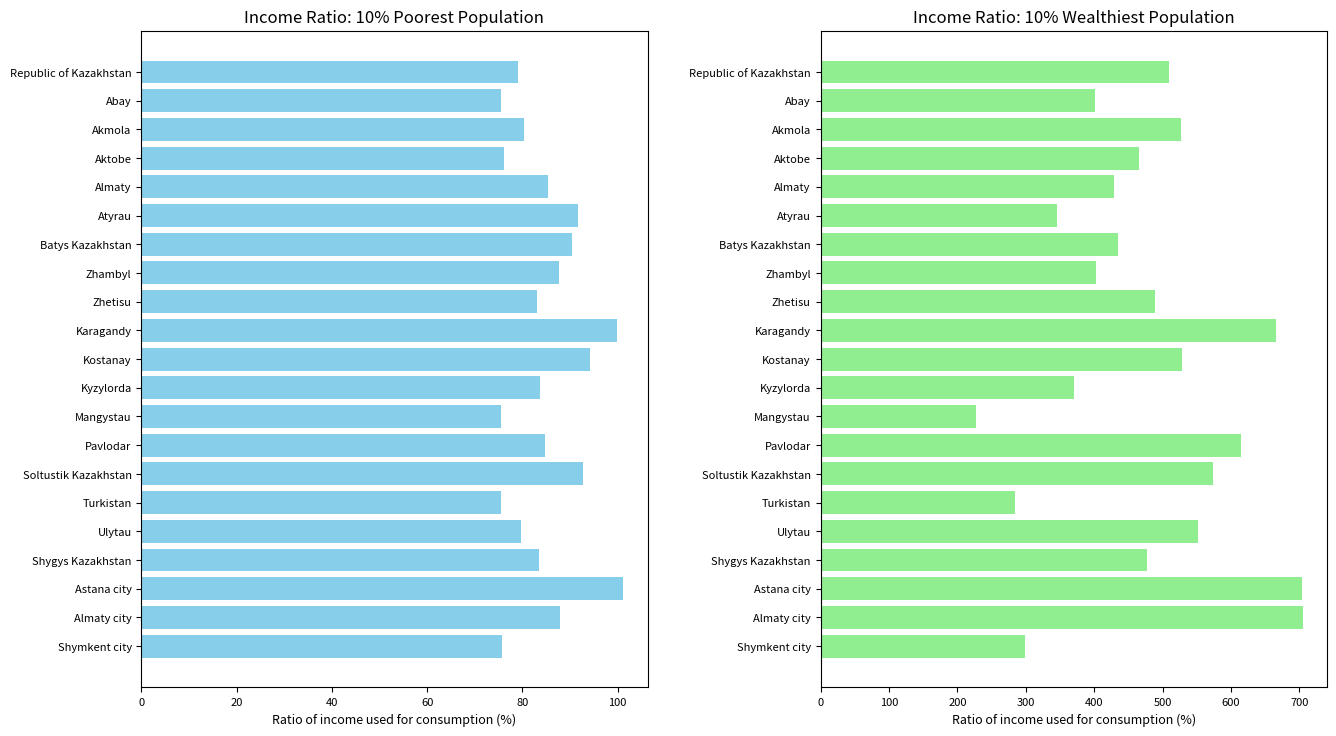

How many distinct data groups are displayed?

2